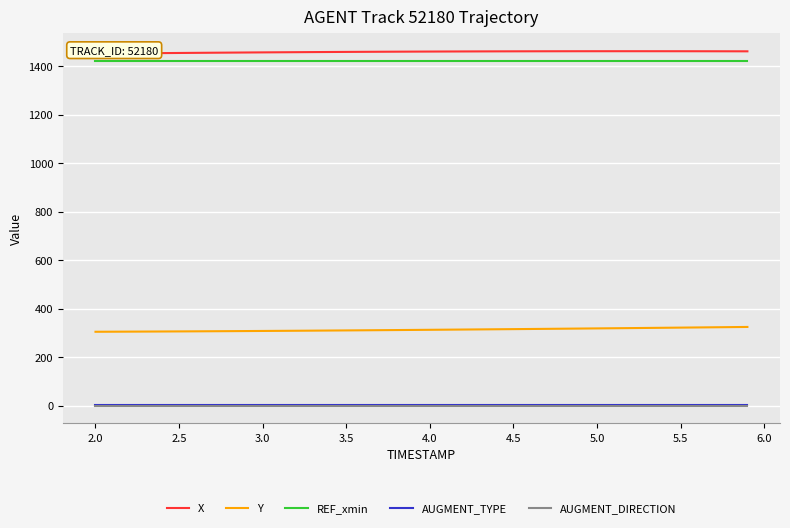

The AUGMENT_DIRECTION series shows 0.0 at 3.0. True or false?

True